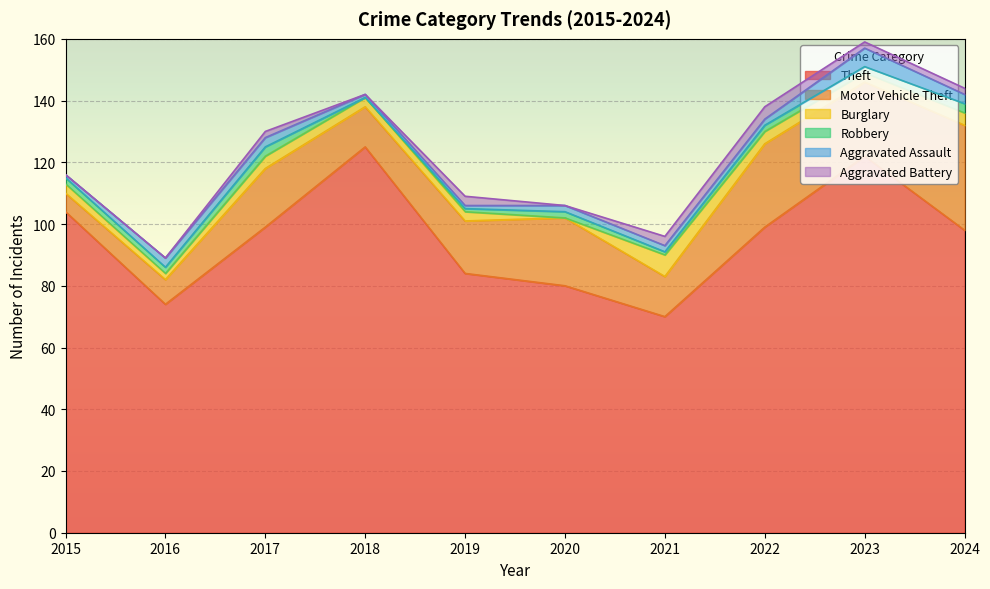

At 2016, list the series in order from smallest to largest.

Aggravated Battery, Burglary, Robbery, Aggravated Assault, Motor Vehicle Theft, Theft